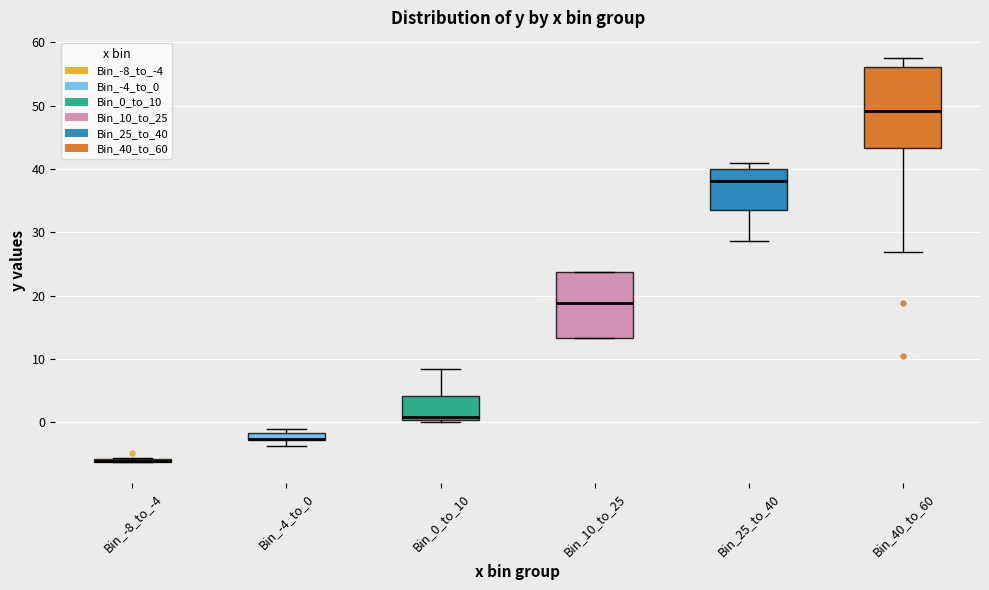

Which box is the tallest, from its lower edge to its upper edge?

Bin_40_to_60